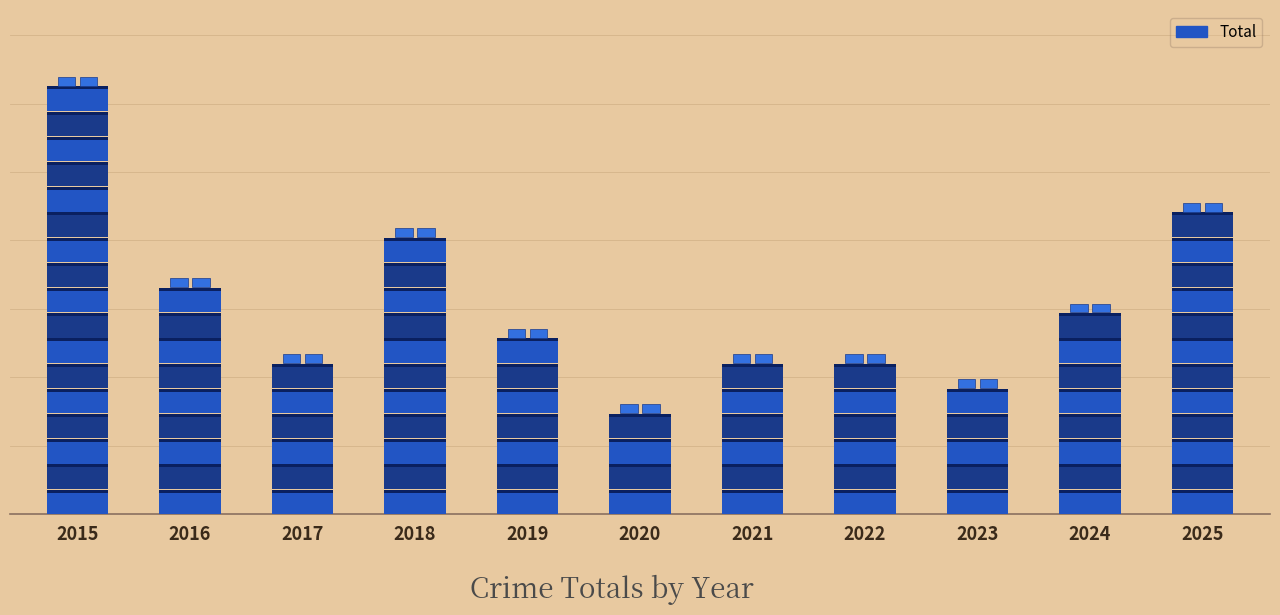

The value at 2017 is 9. True or false?

False